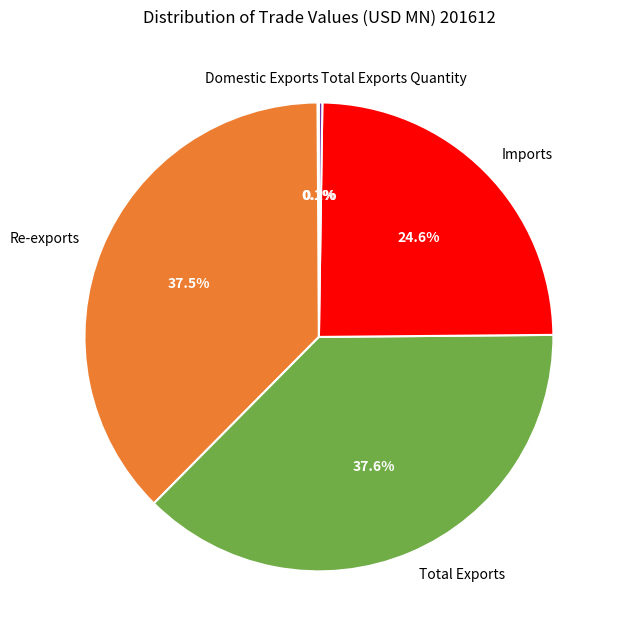

What percentage do Imports and Re-exports together represent?

62.1%